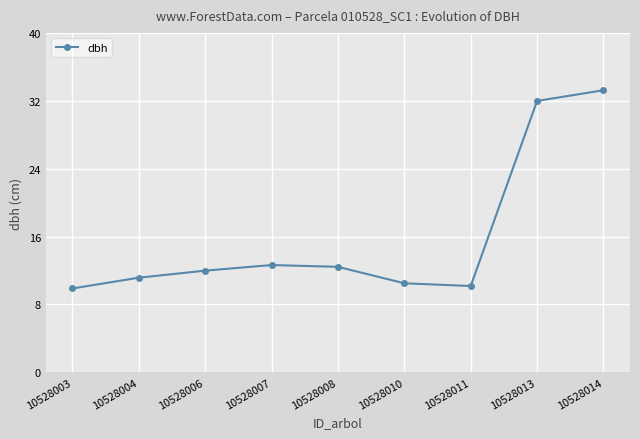

What is the difference between the values at 10528010 and 10528008?

1.9